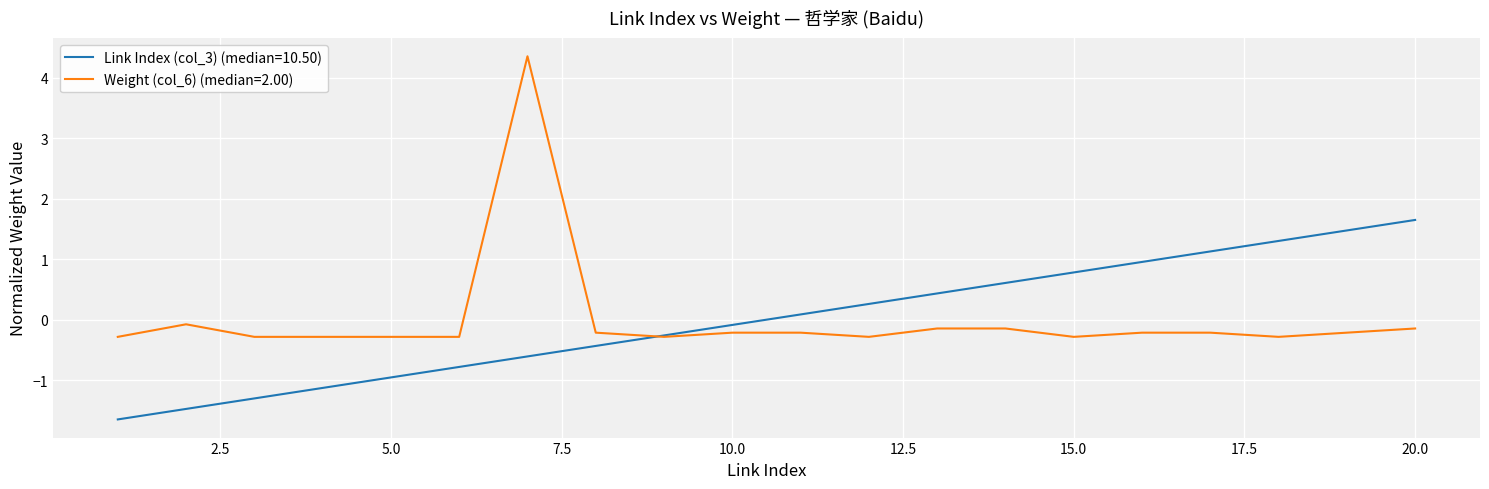

What are all the series names shown in the legend?

Link Index (col_3) (median=10.50), Weight (col_6) (median=2.00)